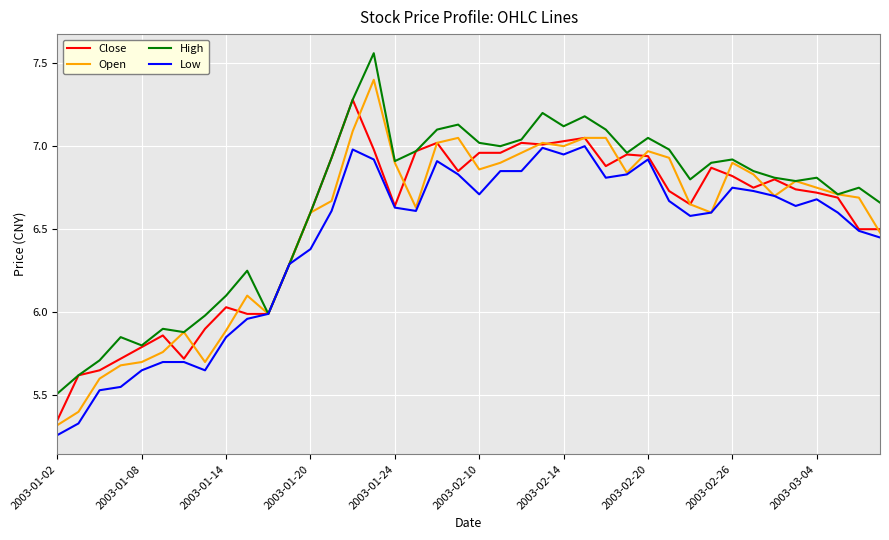

Which series has the largest range (max minus min)?

Open